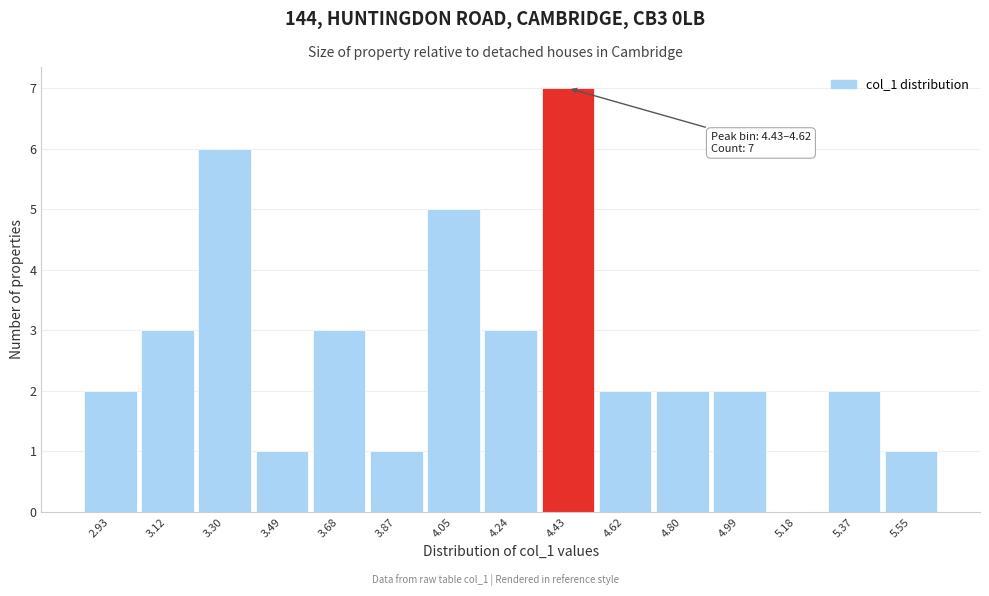

Reading right to left, list all the values displayed in this chart.

5.55=1	5.37=2	5.18=0	4.99=2	4.80=2	4.62=2	4.43=7	4.24=3	4.05=5	3.87=1	3.68=3	3.49=1	3.30=6	3.12=3	2.93=2